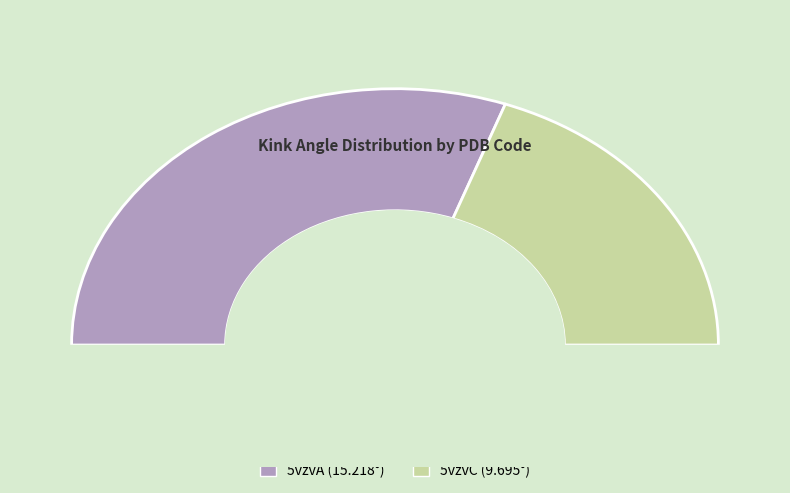

What percentage is the 5vzvA slice, to the nearest percent?

61%